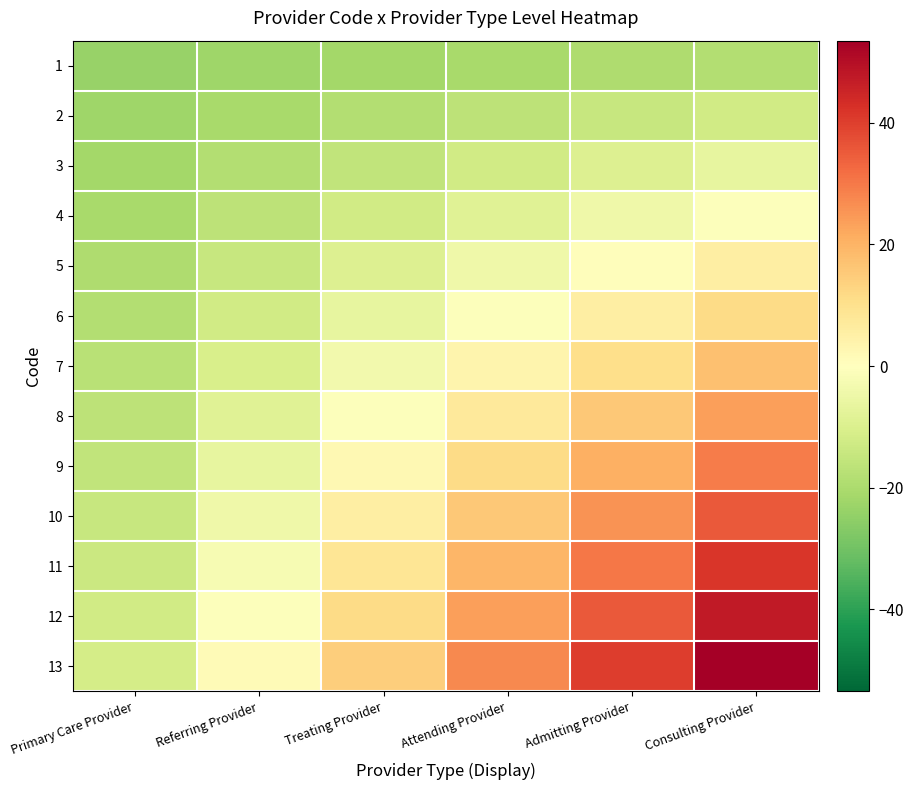

Which series has the largest range (max minus min)?

13